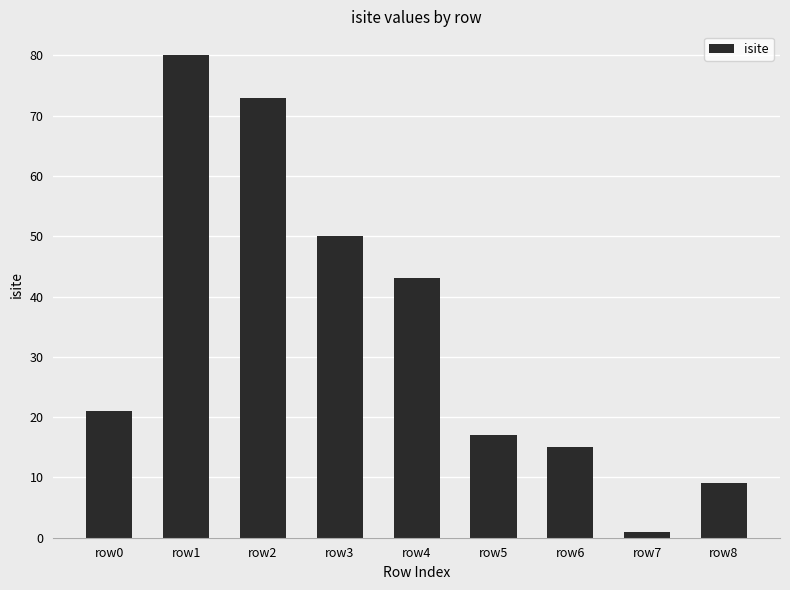

What is the value of the 7th bar from the left?

15